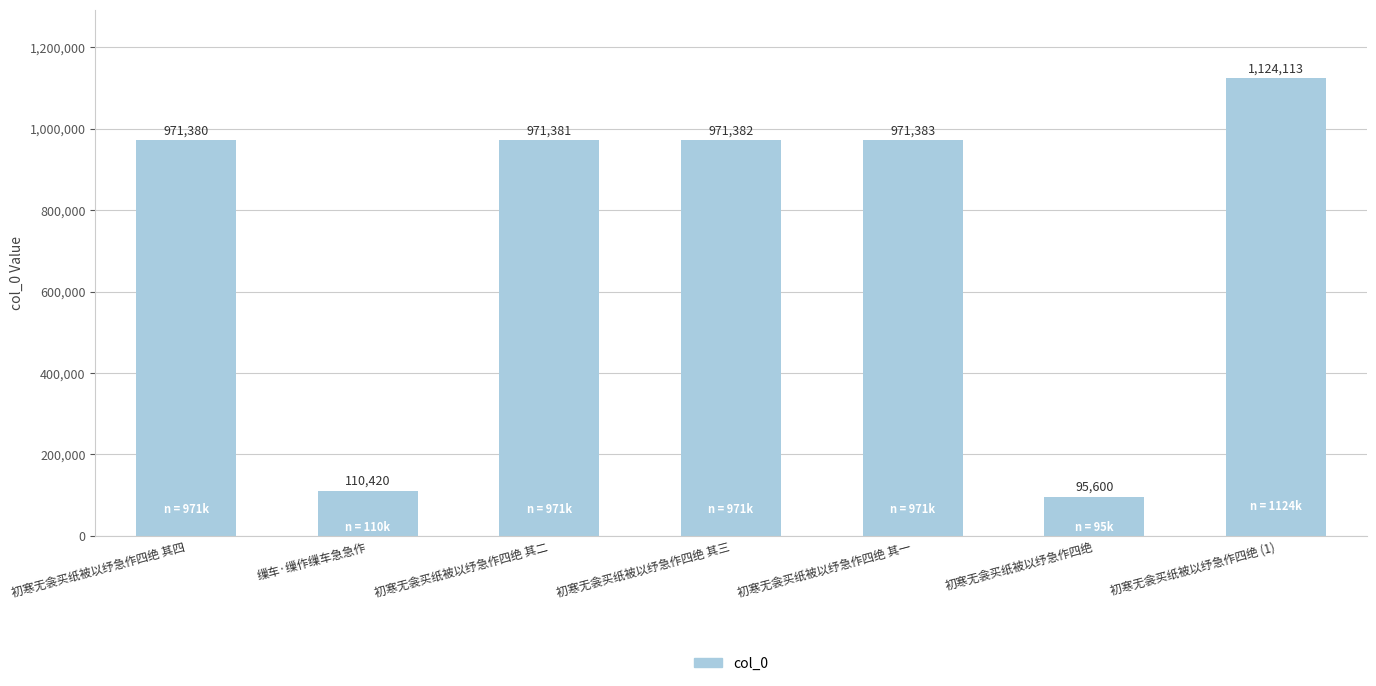

Which has a higher value, 初寒无衾买纸被以纾急作四绝 or 初寒无衾买纸被以纾急作四绝 (1)?

初寒无衾买纸被以纾急作四绝 (1)